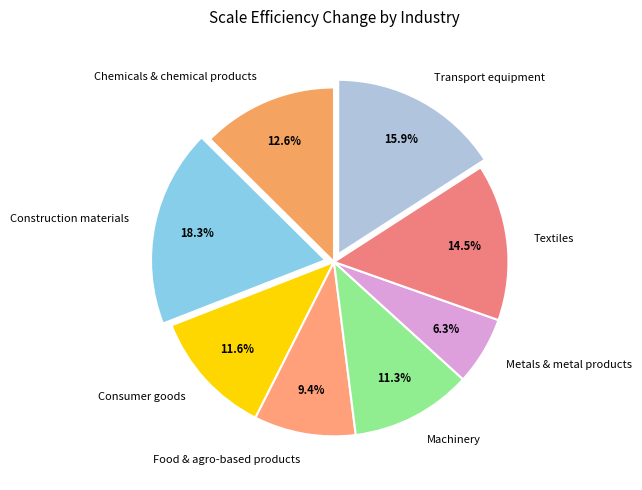

How many slices are in this pie chart?

8